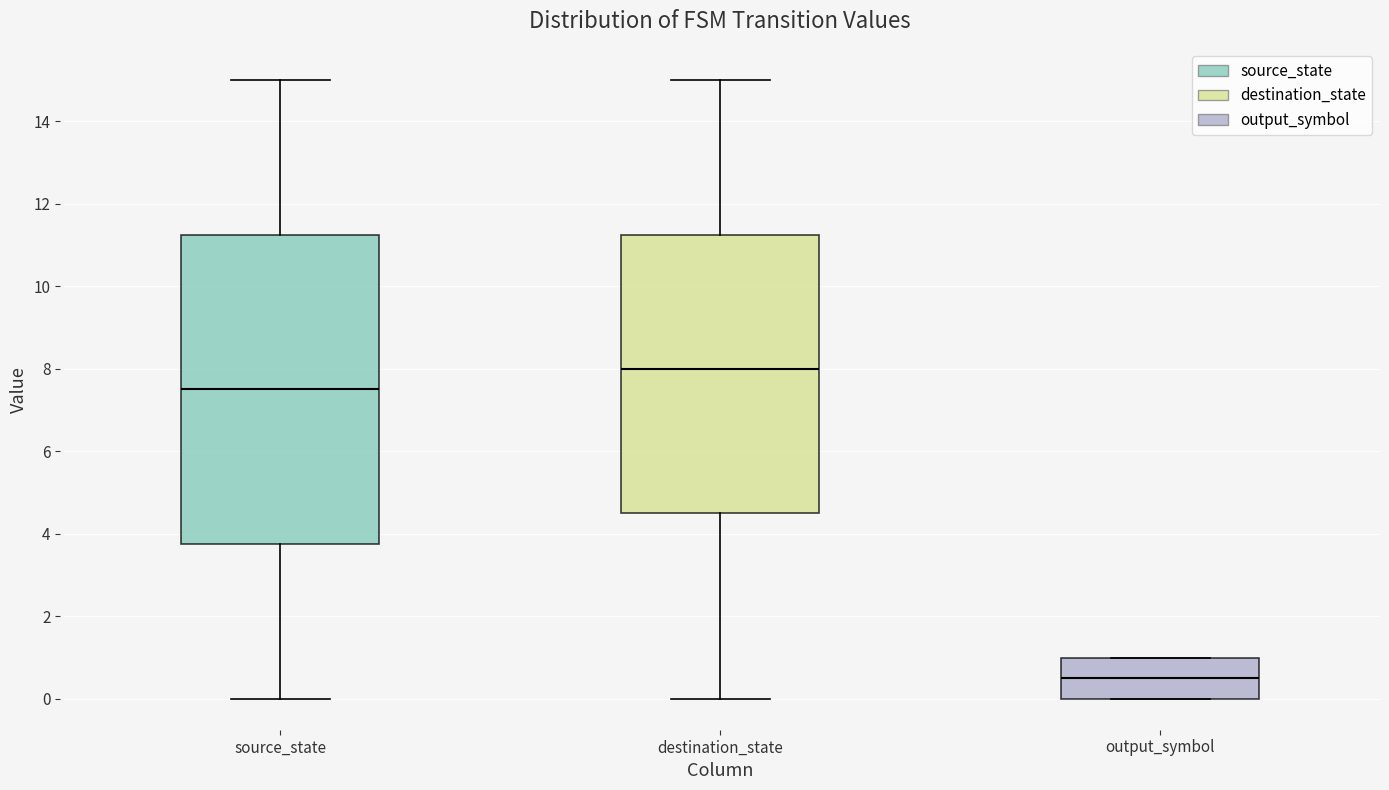

Reading left to right, read every box against the y-axis: the position of its median line, the range the box covers, and the ends of its whiskers. The values are not printed on the chart, so give them approximately, as read against the axis.

source_state: median 7.6, box 3.8 to 11.2, whiskers 0.0 to 15.0
destination_state: median 8.0, box 4.6 to 11.2, whiskers 0.0 to 15.0
output_symbol: median 0.6, box 0.0 to 1.0, whiskers 0.0 to 1.0